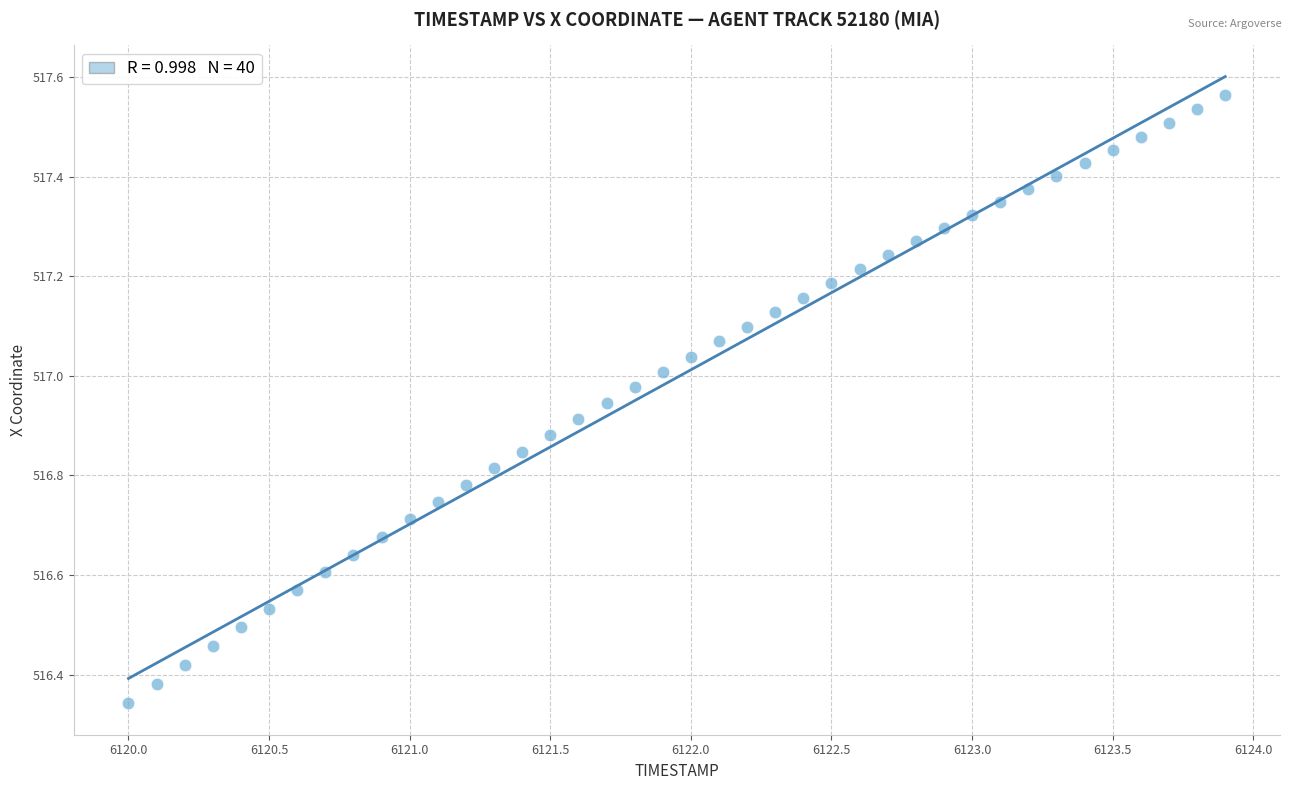

What is the range of X values (max minus min)?

3.9